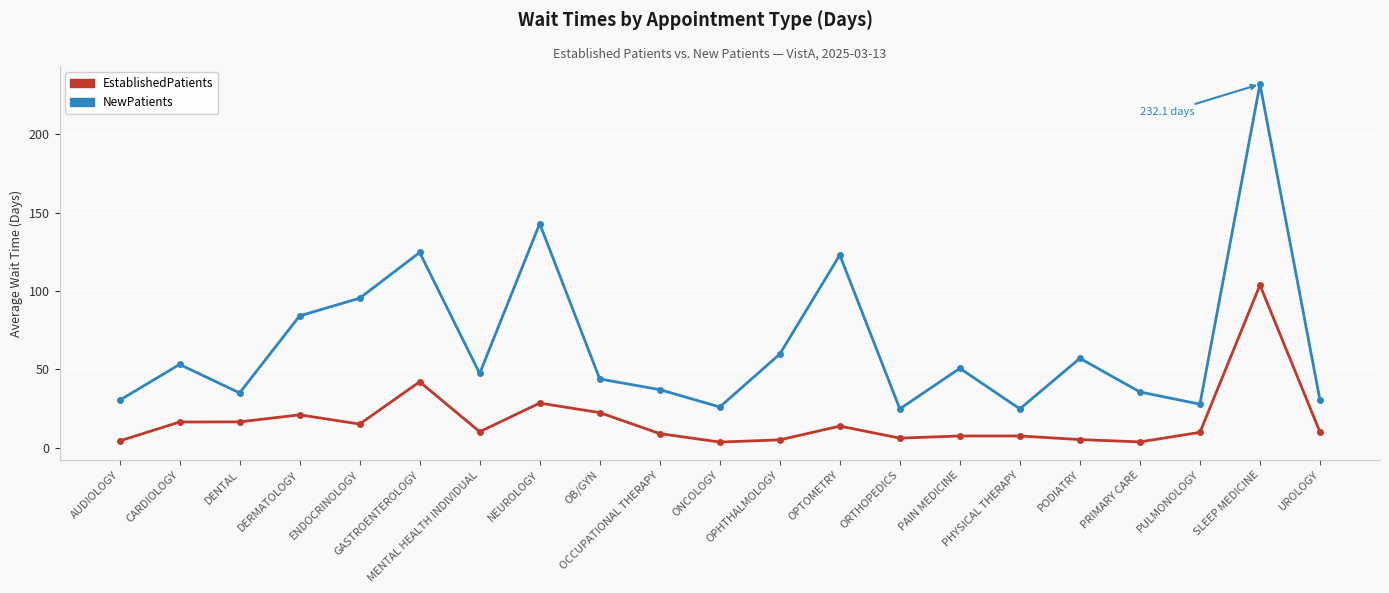

What is the sum of all EstablishedPatients values?

359.5